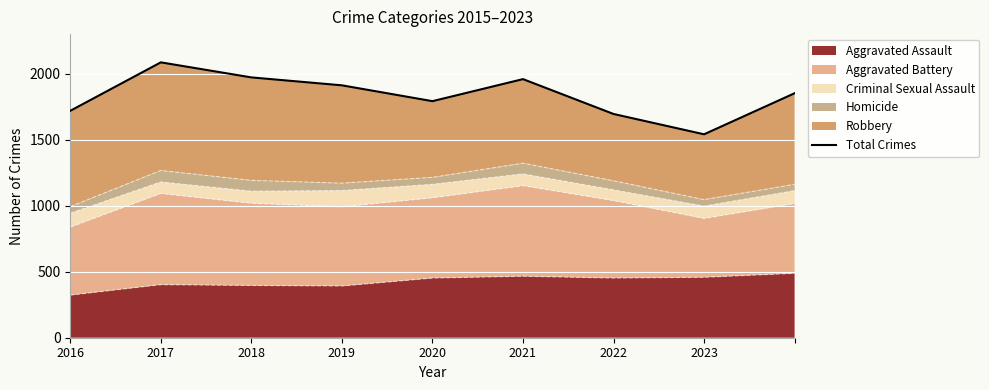

The Aggravated Assault series shows 458 at 2023. True or false?

True